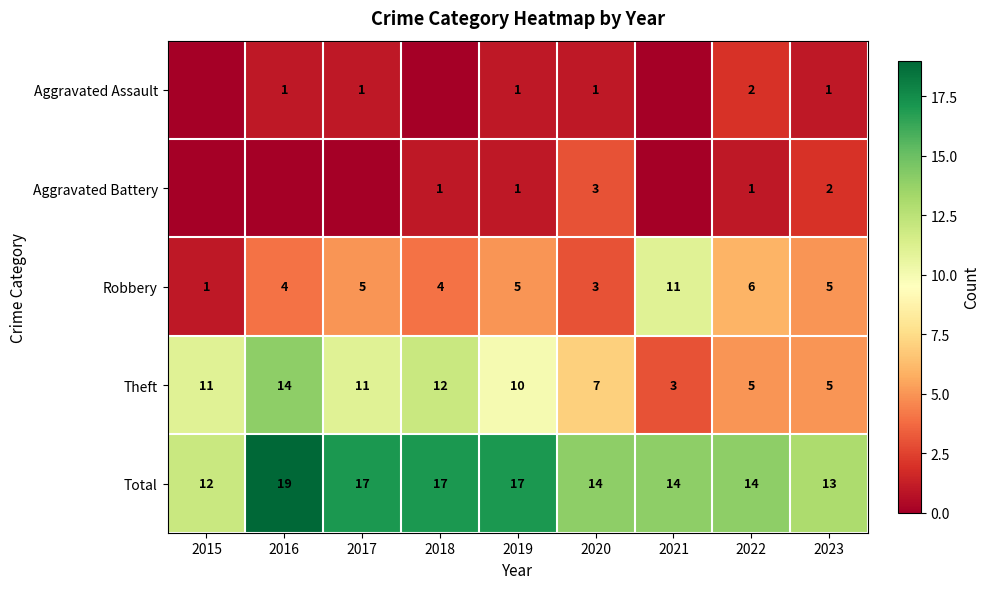

Which category has the highest value in the Theft series?

2016